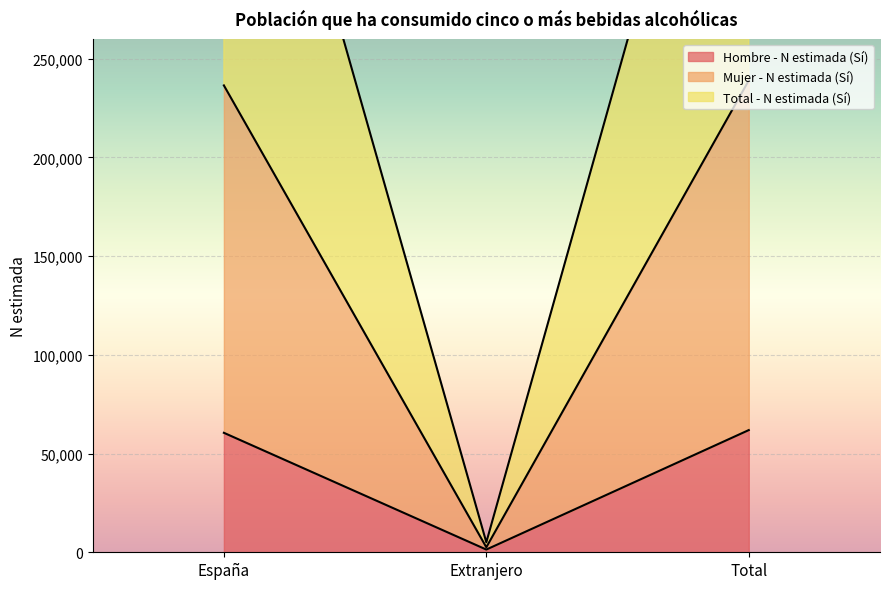

At which label does Hombre - N estimada (Sí) first exceed 60520?

Total